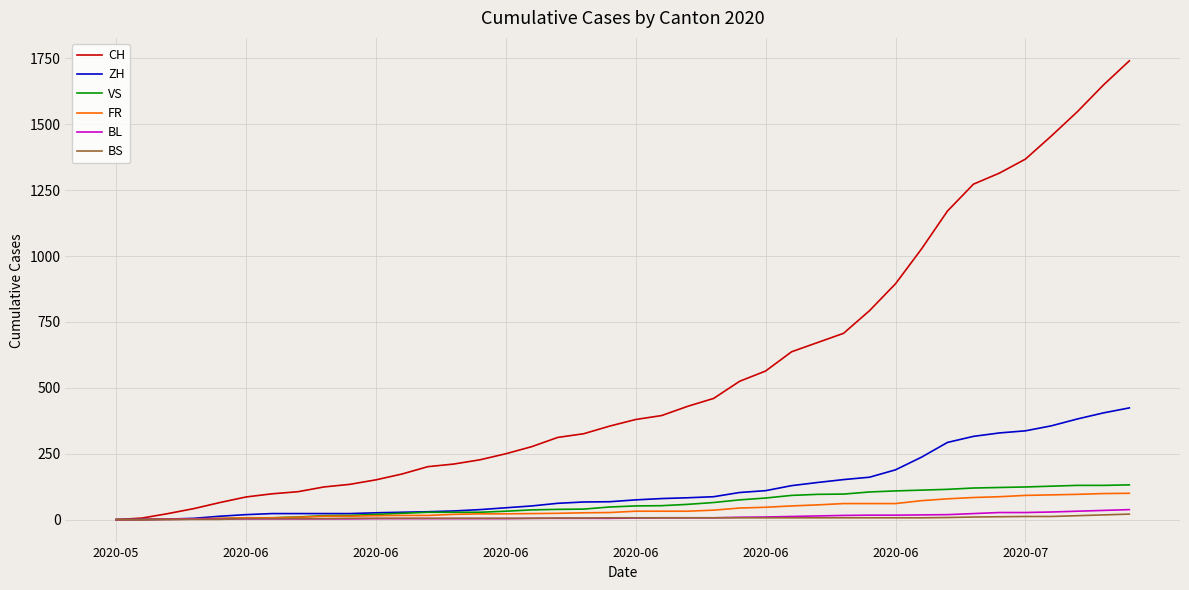

Which series has the widest spread of values?

CH